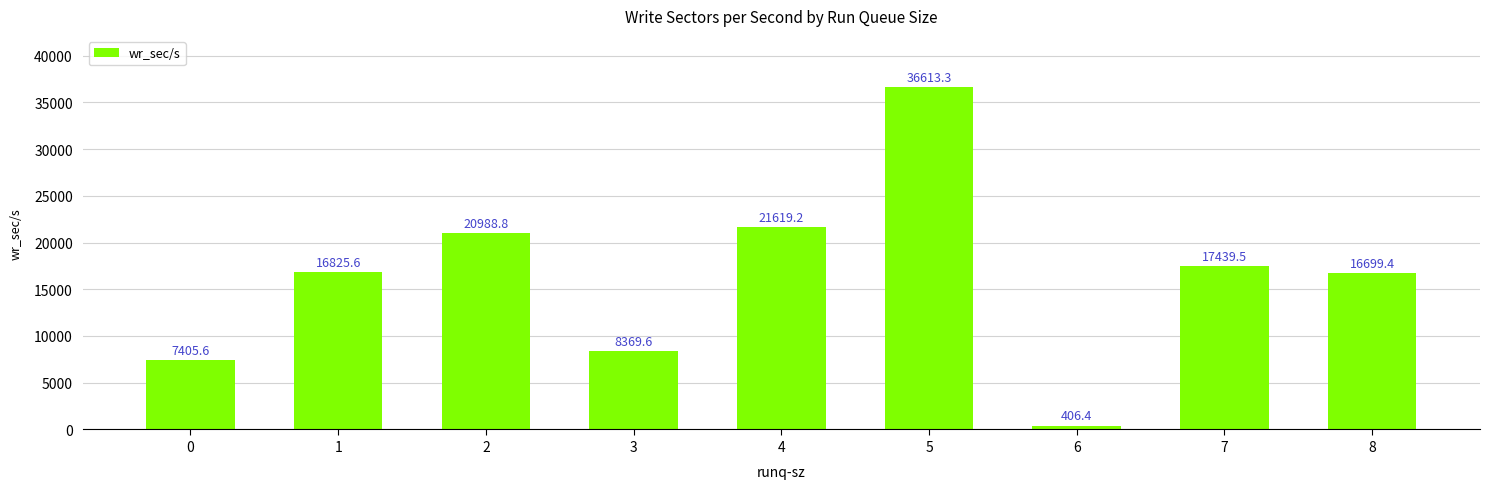

True or false: the data shows 11602.3 at 0.

False